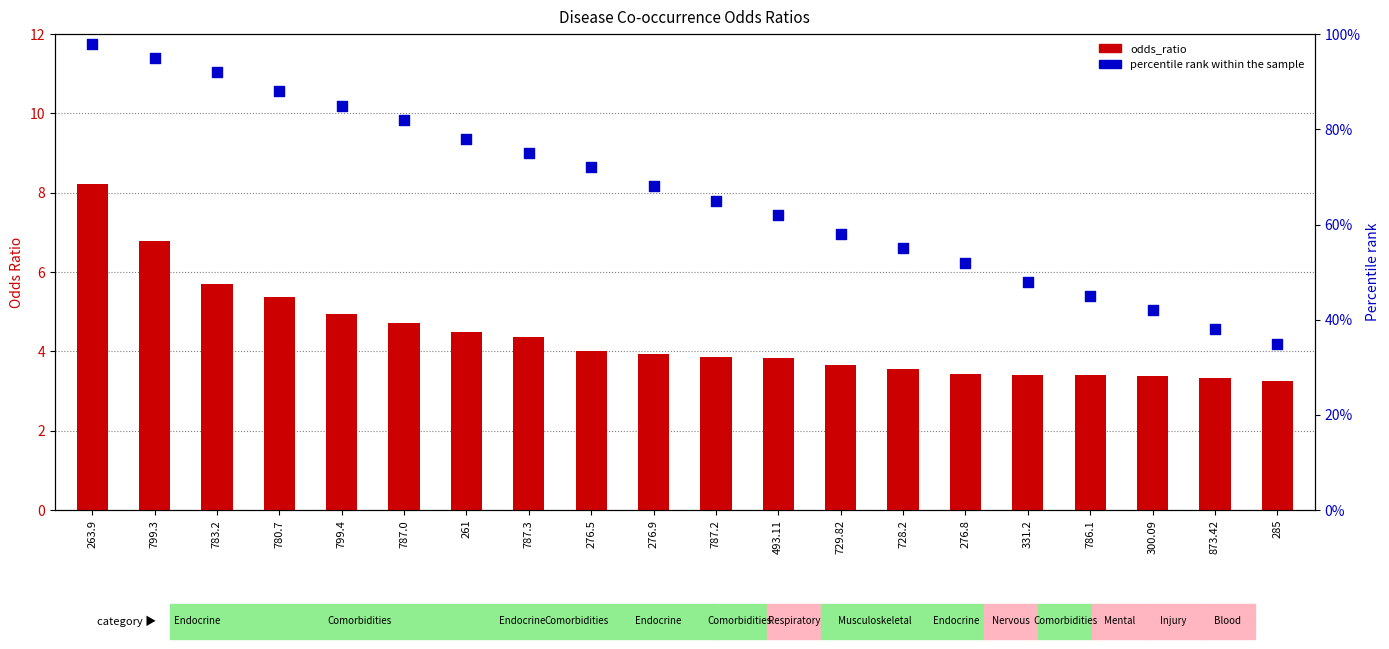

Which series has the largest total across all categories?

percentile rank within the sample